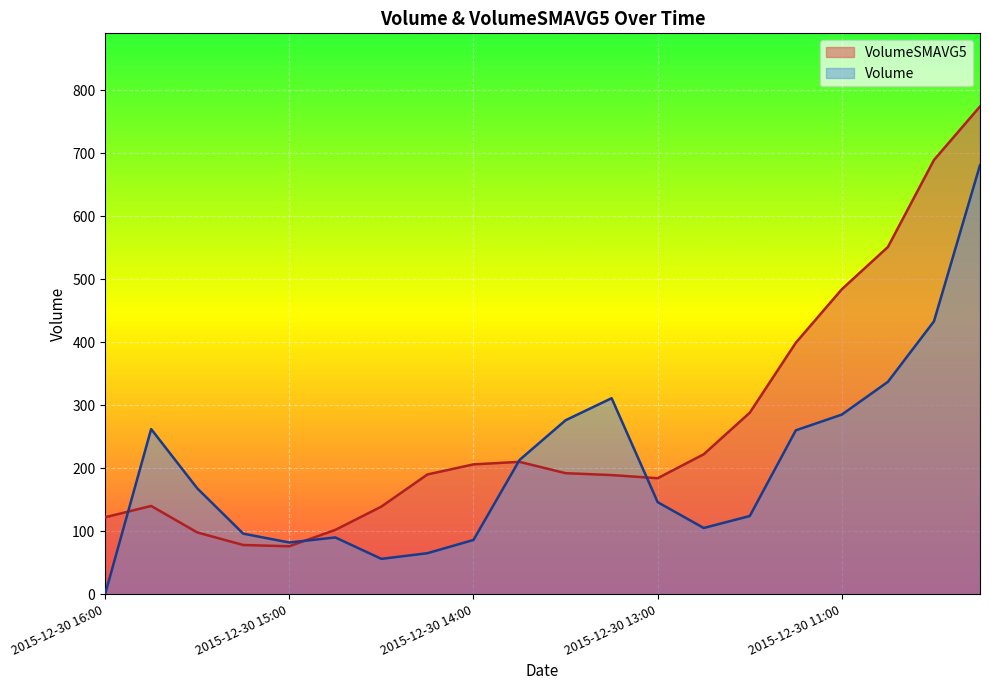

Rank the series by their maximum value, from lowest to highest.

Volume, VolumeSMAVG5